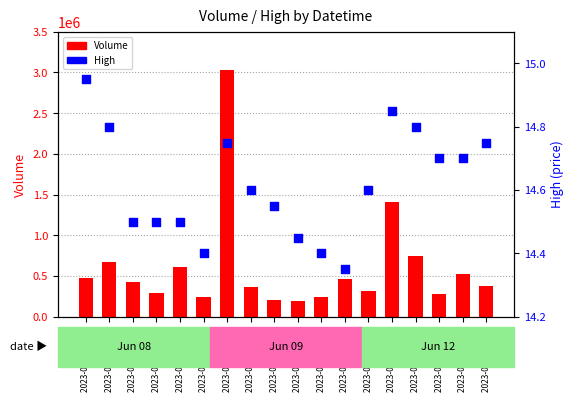

Which series has the largest total across all categories?

Volume